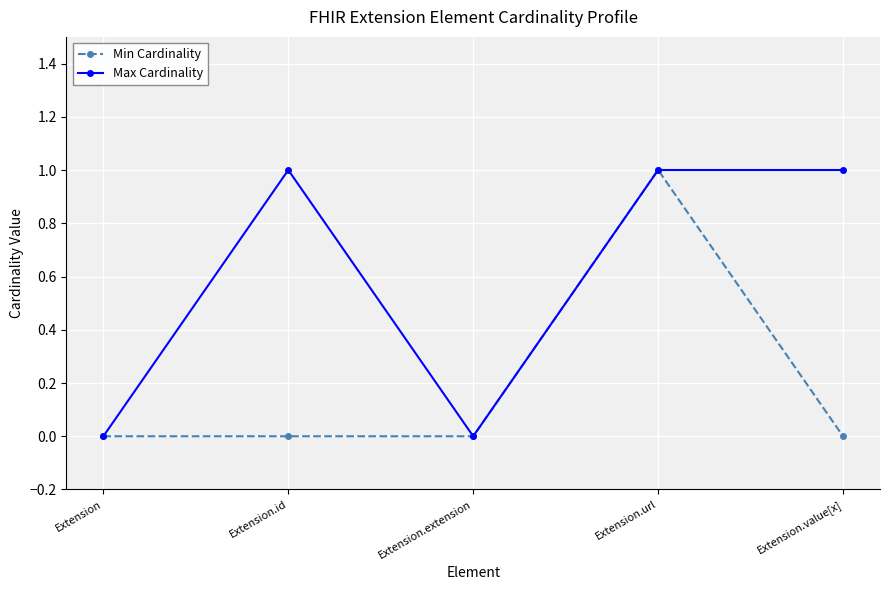

How many categories are shown in the chart?

5